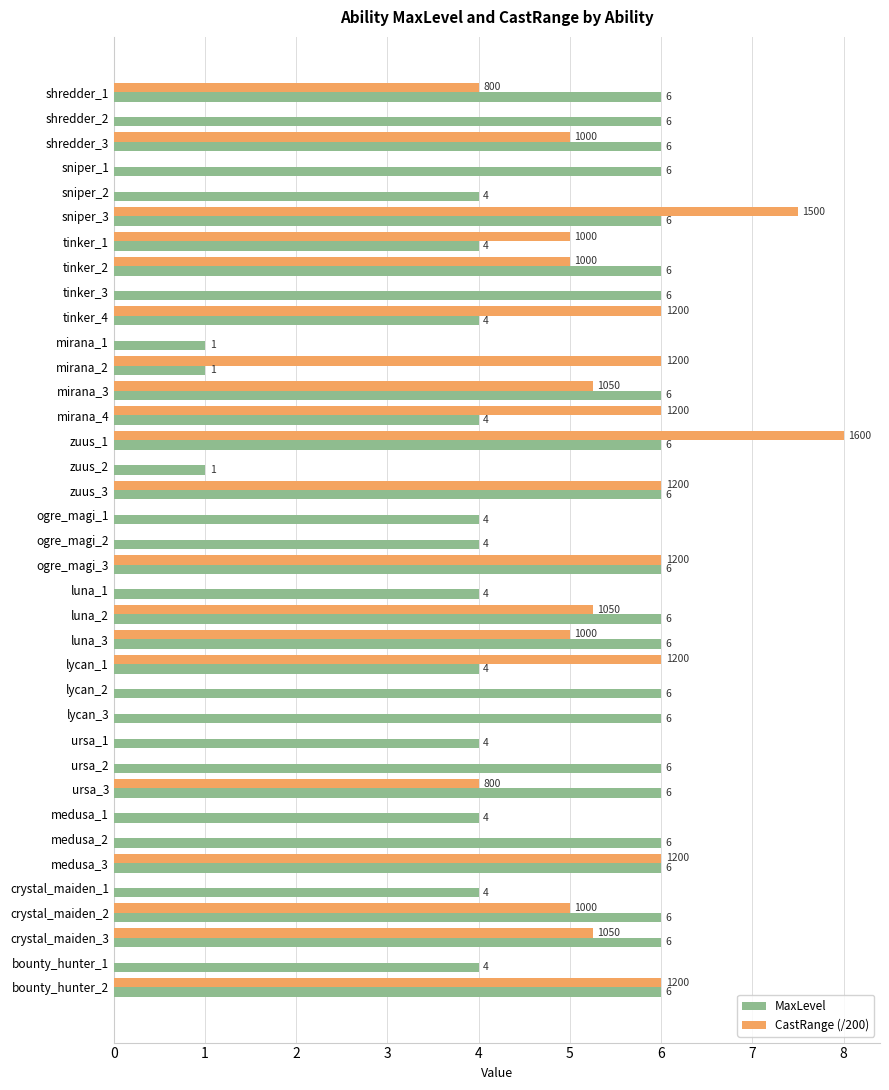

What is the approximate value of MaxLevel at bounty_hunter_2?

6.0